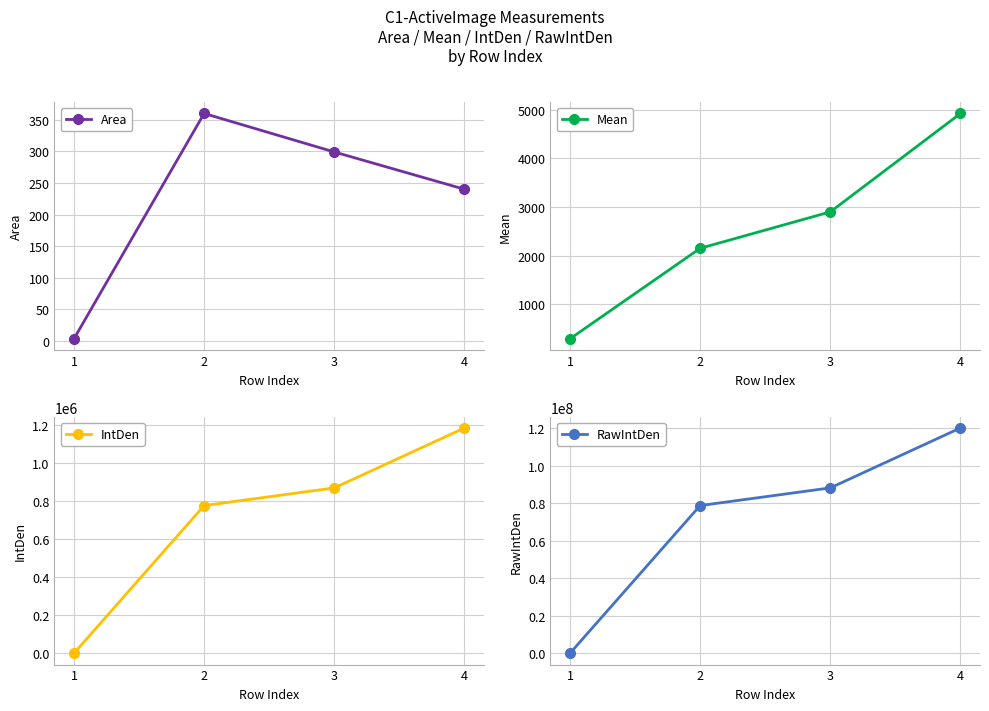

True or false: Area and IntDen cross at least once.

False